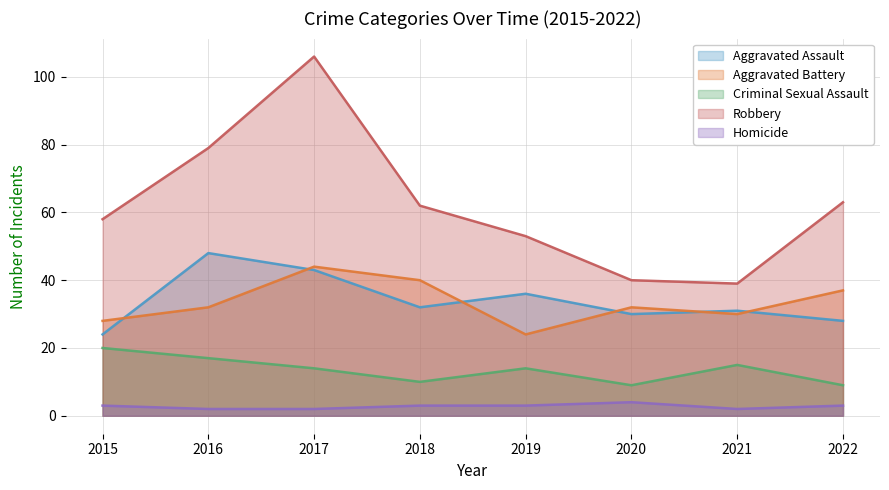

Reading left to right, transcribe all the data shown in this chart.

Aggravated Assault: 24	48	43	32	36	30	31	28
Aggravated Battery: 28	32	44	40	24	32	30	37
Criminal Sexual Assault: 20	17	14	10	14	9	15	9
Robbery: 58	79	106	62	53	40	39	63
Homicide: 3	2	2	3	3	4	2	3